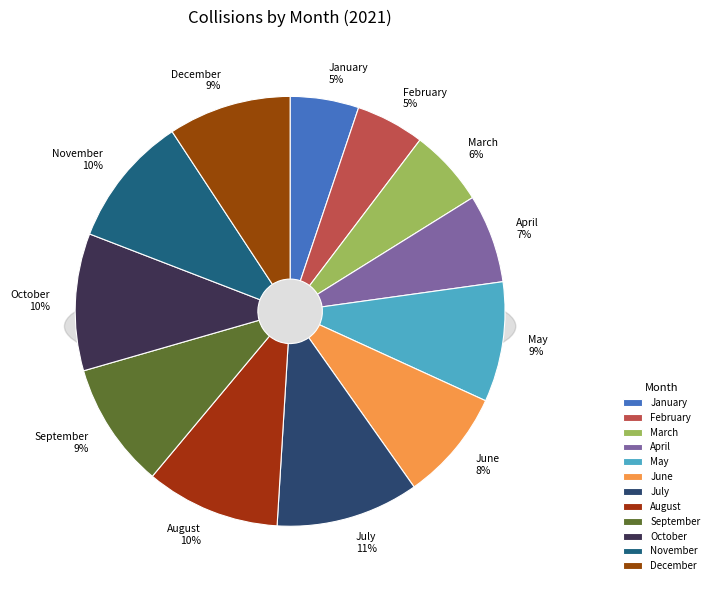

Does any single category account for the majority?

No